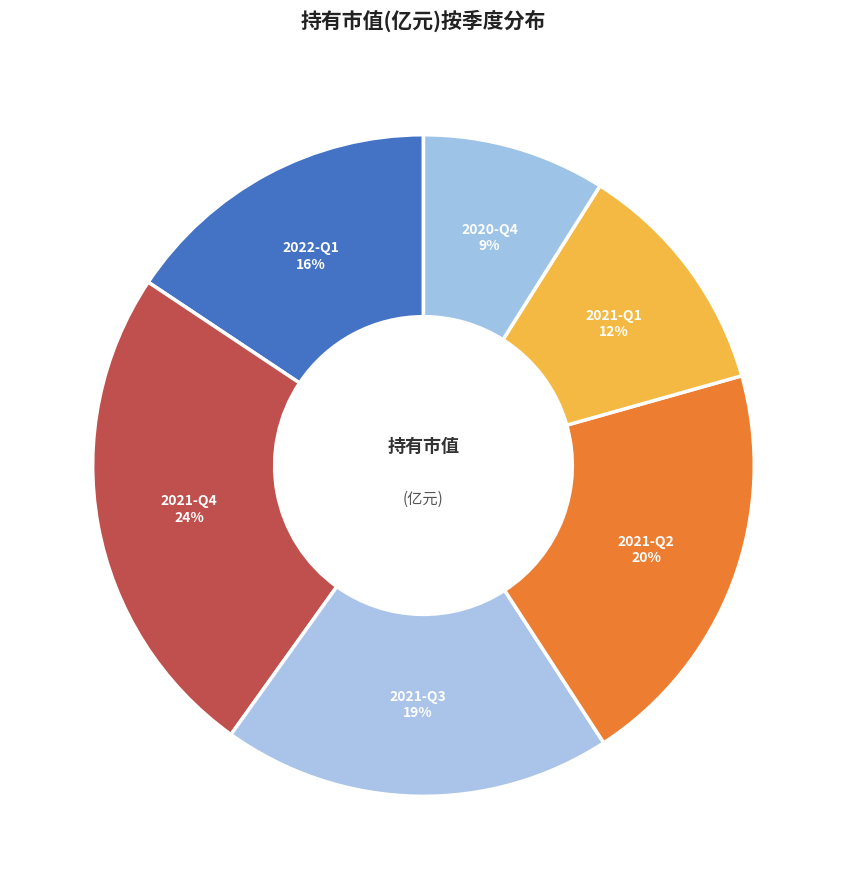

Does any single category account for the majority?

No